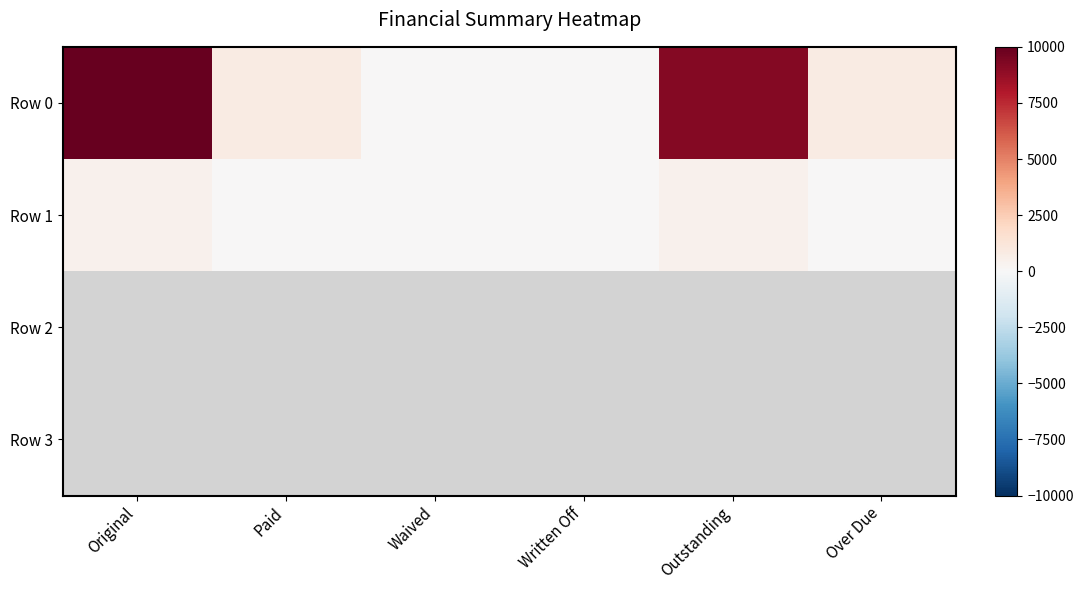

List the series in order of their peak value, highest first.

Row 0, Row 1, Row 2, Row 3